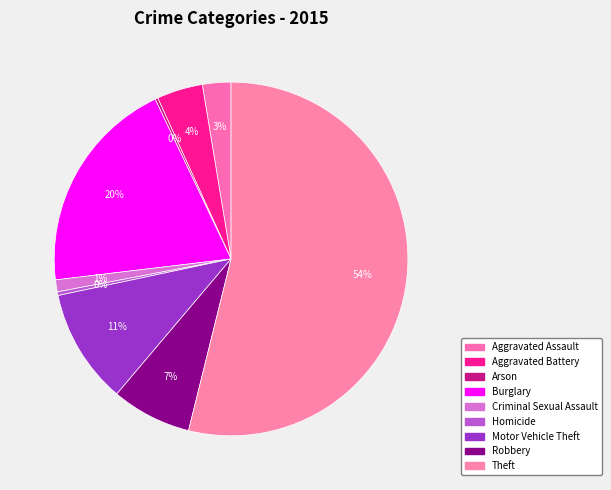

What percentage is NOT represented by Arson?

99.7%